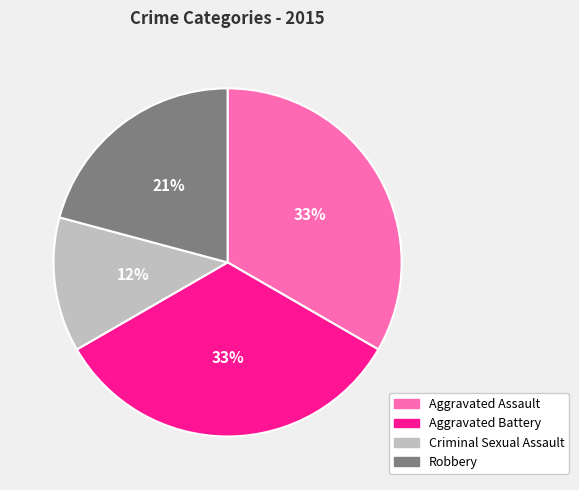

Is the sum of Aggravated Assault and Criminal Sexual Assault greater than half?

No